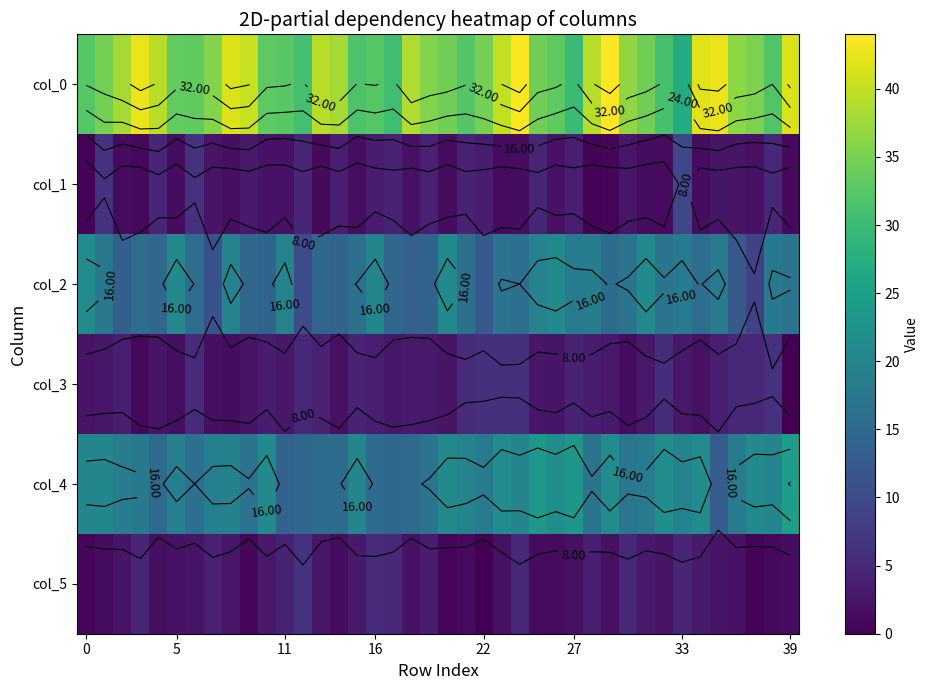

Count the number of categories in the chart.

40